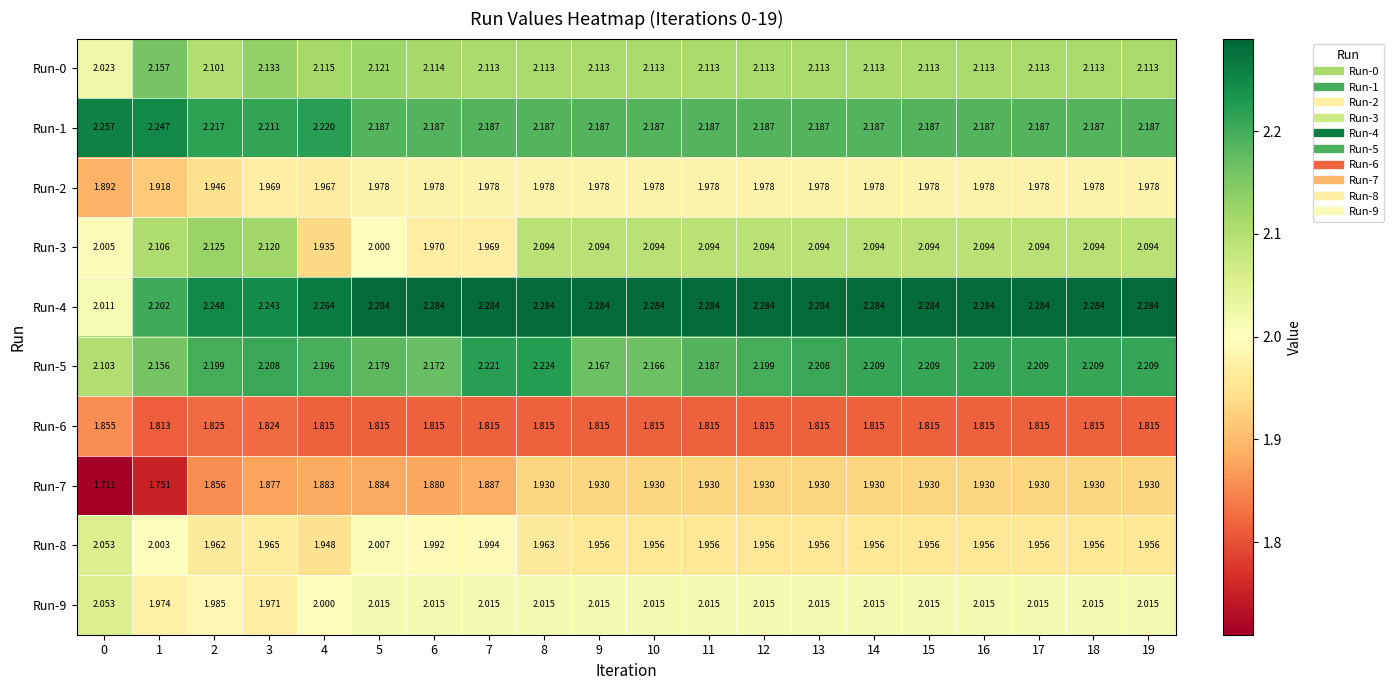

Is the value of Run-2 at 19 greater than the value of Run-8 at 5?

No